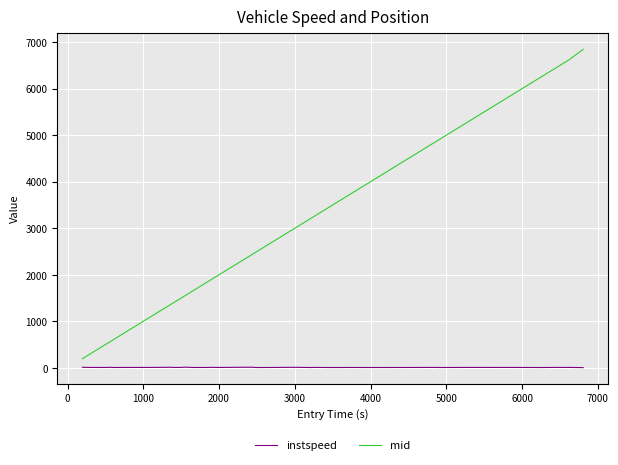

What is the lowest value of the mid series?

196.2